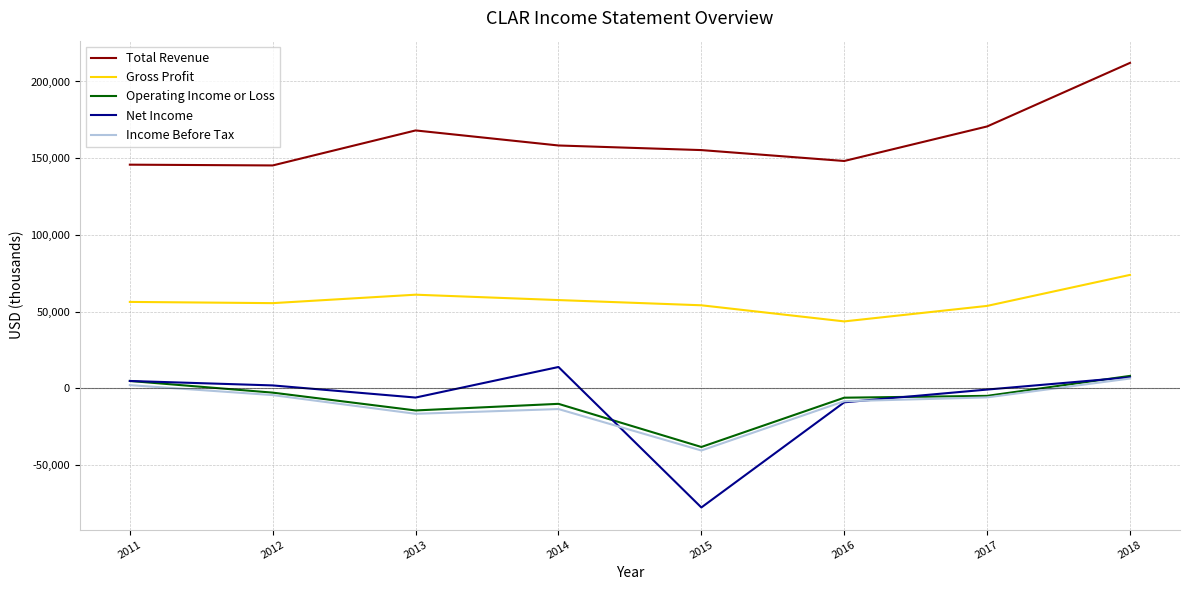

True or false: Net Income has more than 0 interior local peaks.

True